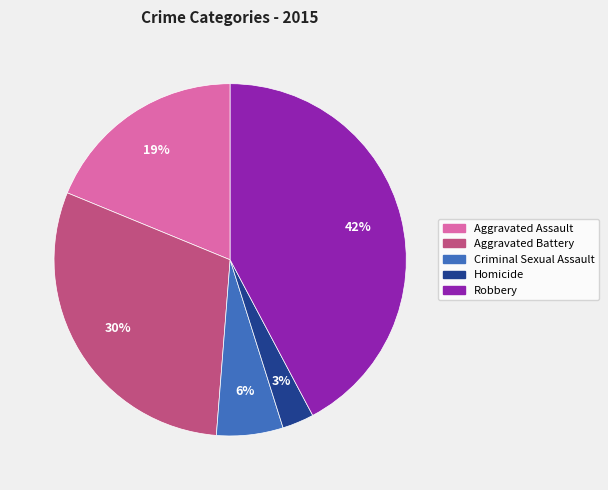

How many segments does this pie chart have?

5